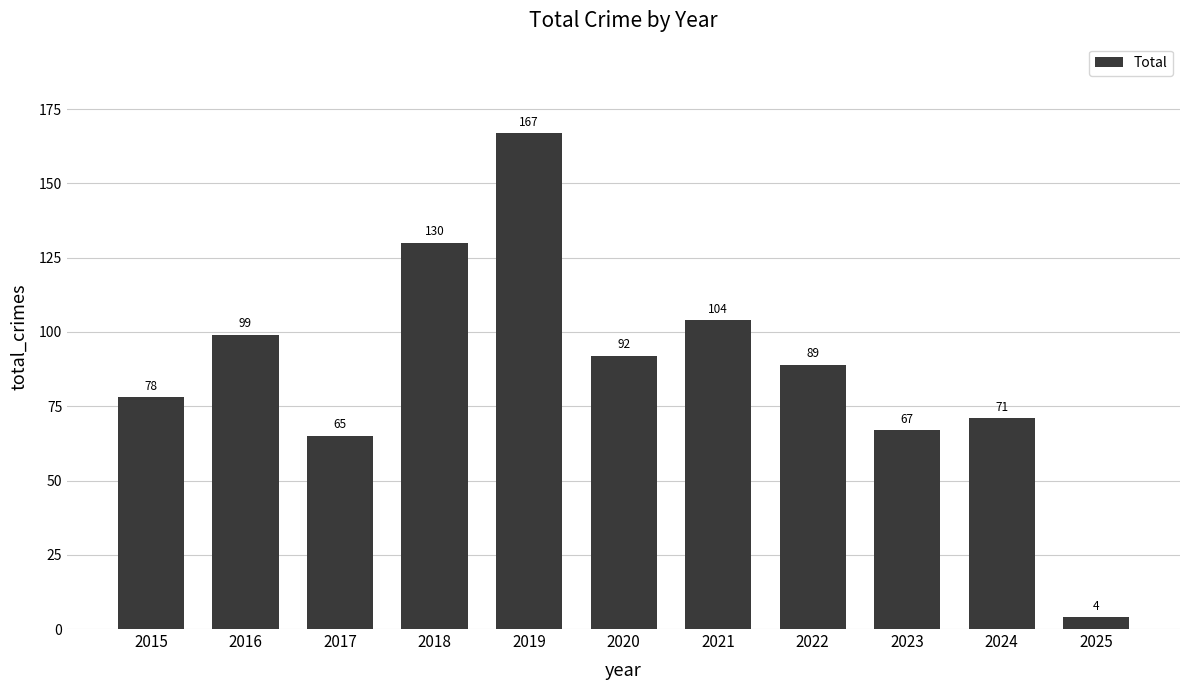

What is the sum of all values?

966